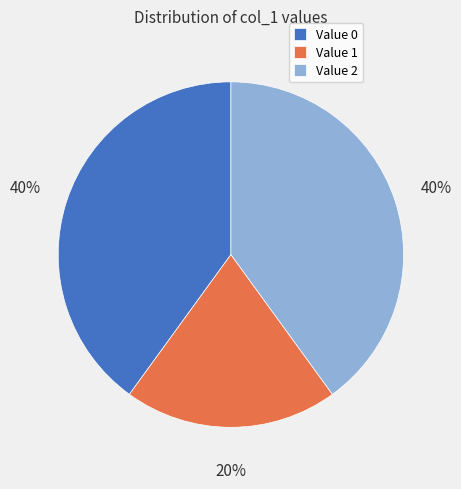

To the nearest percent, what is the difference between the largest and smallest slice percentages?

20%